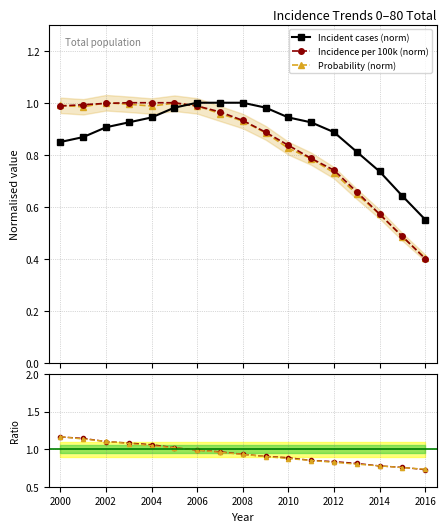

How many lines are shown in the chart?

5